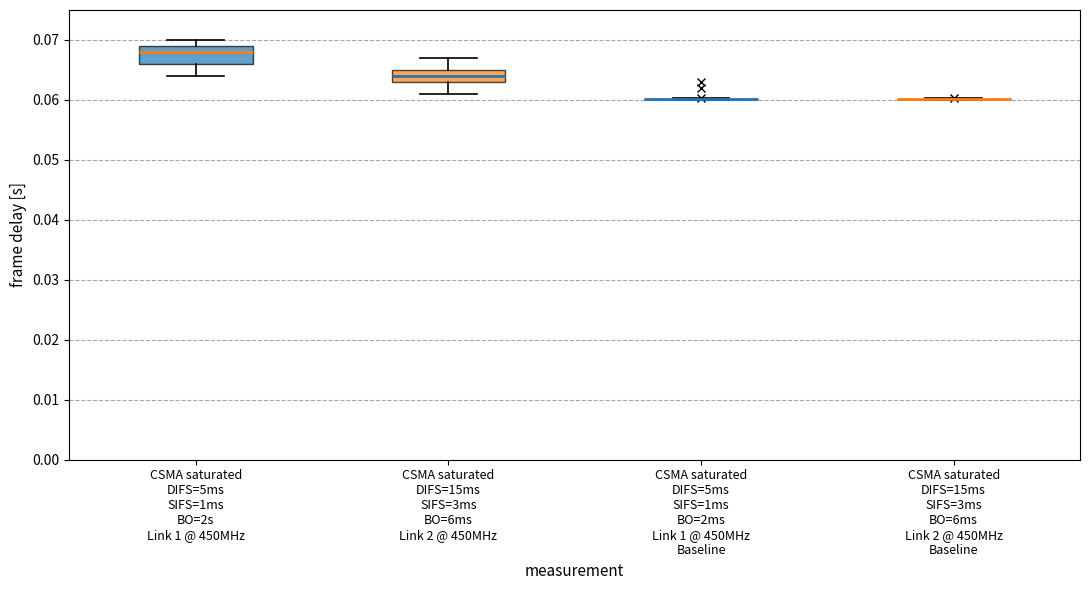

Reading left to right, read every box against the y-axis: the position of its median line, the range the box covers, and the ends of its whiskers. The values are not printed on the chart, so give them approximately, as read against the axis.

CSMA saturated DIFS=5ms SIFS=1ms BO=2s Link 1 @ 450MHz: median 0.068, box 0.066 to 0.069, whiskers 0.064 to 0.070
CSMA saturated DIFS=15ms SIFS=3ms BO=6ms Link 2 @ 450MHz: median 0.064, box 0.063 to 0.065, whiskers 0.061 to 0.067
CSMA saturated DIFS=5ms SIFS=1ms BO=2ms Link 1 @ 450MHz Baseline: box collapsed to a line at 0.060, whiskers 0.060 to 0.060
CSMA saturated DIFS=15ms SIFS=3ms BO=6ms Link 2 @ 450MHz Baseline: box collapsed to a line at 0.060, whiskers 0.060 to 0.060